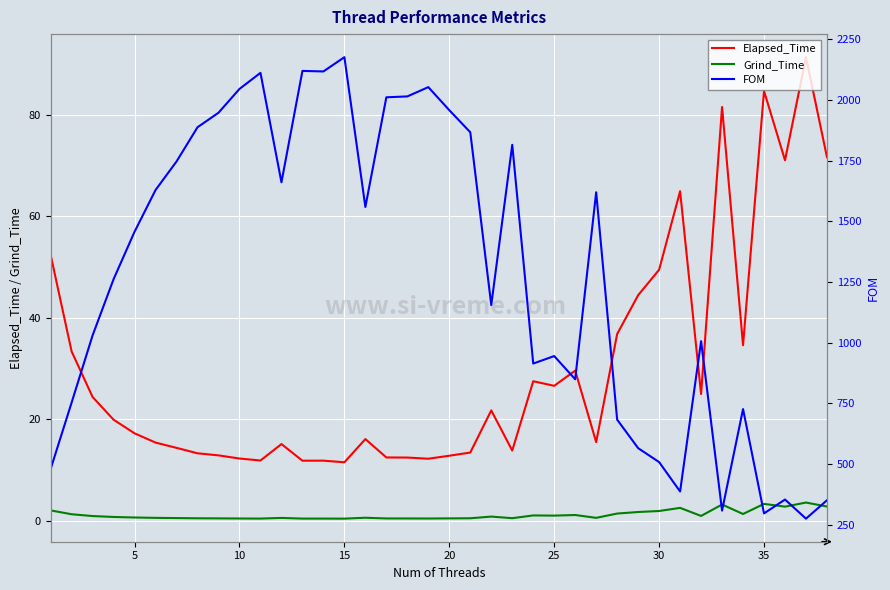

What is the minimum value for Elapsed_Time?

11.6